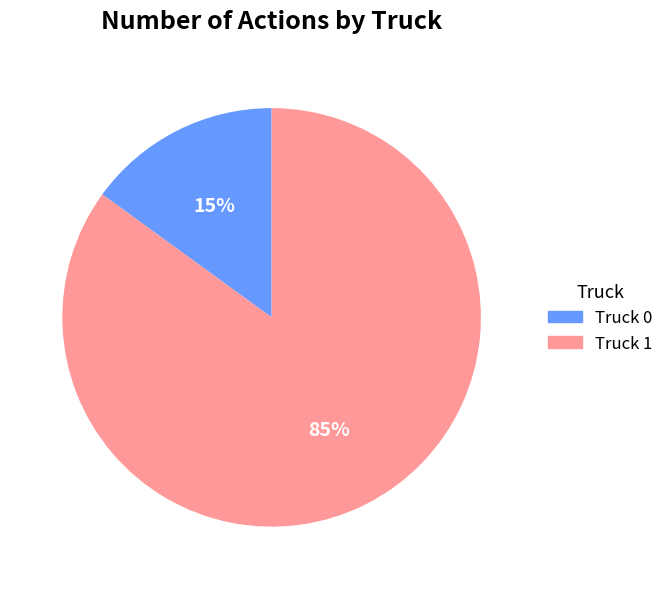

The Truck 1 slice represents 85% of the pie. True or false?

True